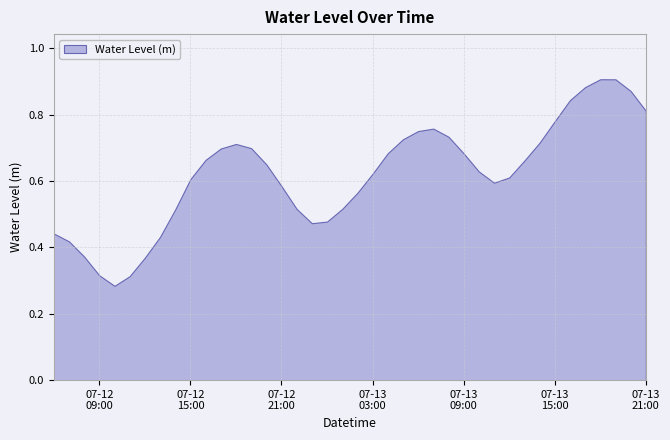

List the labels in order of value, largest first.

2024-07-13 18:00:00, 2024-07-13 19:00:00, 2024-07-13 17:00:00, 2024-07-13 20:00:00, 2024-07-13 16:00:00, 2024-07-13 21:00:00, 2024-07-13 15:00:00, 2024-07-13 07:00:00, 2024-07-13 06:00:00, 2024-07-13 08:00:00, 2024-07-13 05:00:00, 2024-07-13 14:00:00, 2024-07-12 18:00:00, 2024-07-12 19:00:00, 2024-07-12 17:00:00, 2024-07-13 04:00:00, 2024-07-13 09:00:00, 2024-07-12 16:00:00, 2024-07-13 13:00:00, 2024-07-12 20:00:00, 2024-07-13 10:00:00, 2024-07-13 03:00:00, 2024-07-13 12:00:00, 2024-07-12 15:00:00, 2024-07-13 11:00:00, 2024-07-12 21:00:00, 2024-07-13 02:00:00, 2024-07-13 01:00:00, 2024-07-12 22:00:00, 2024-07-12 14:00:00, 2024-07-13 00:00:00, 2024-07-12 23:00:00, 2024-07-12 06:00:00, 2024-07-12 13:00:00, 2024-07-12 07:00:00, 2024-07-12 08:00:00, 2024-07-12 12:00:00, 2024-07-12 09:00:00, 2024-07-12 11:00:00, 2024-07-12 10:00:00